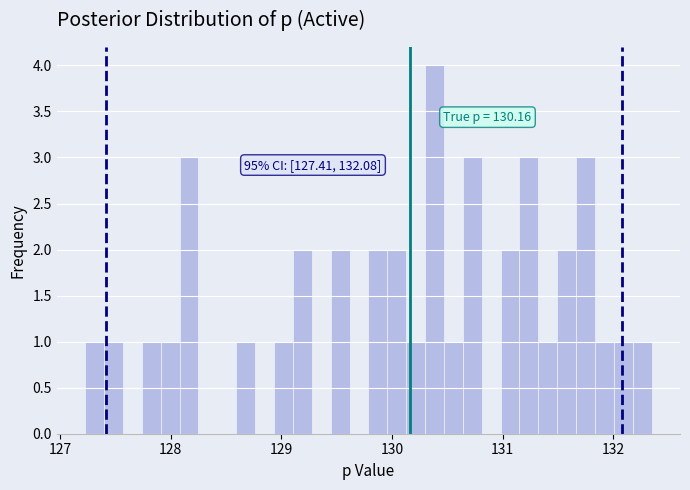

Read against the x-axis, roughly where is the centre of the tallest bar?

130.4